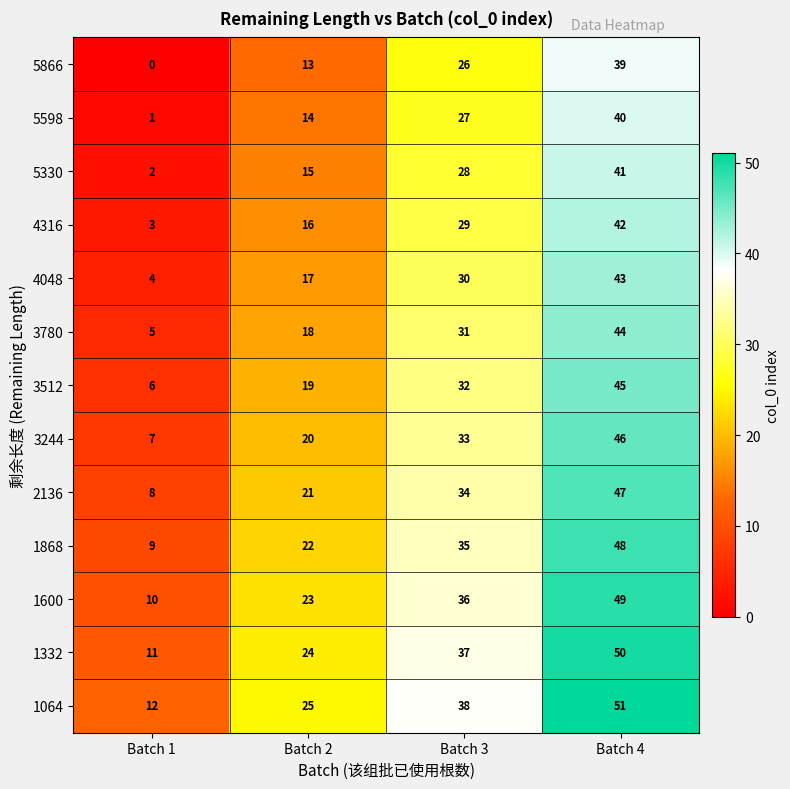

Where is 5330 nearest to the value 21?

Batch 2